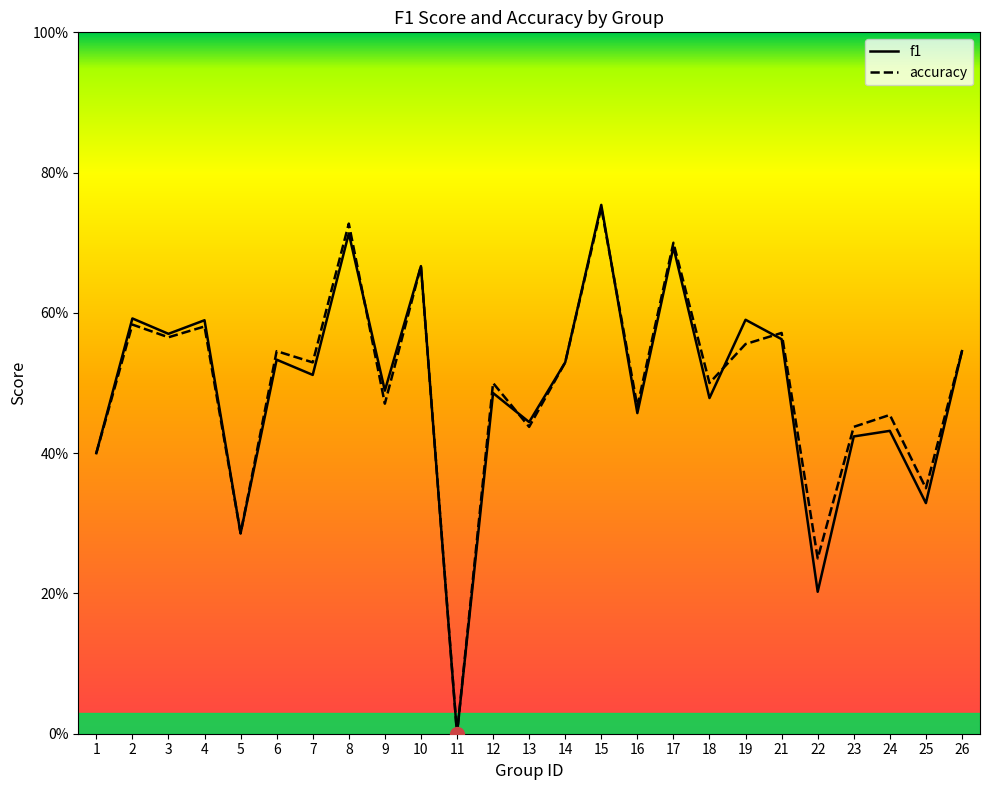

List the labels in order of f1 value, smallest first.

11, 22, 5, 25, 1, 23, 24, 13, 16, 18, 12, 9, 7, 14, 6, 26, 21, 3, 4, 19, 2, 10, 17, 8, 15